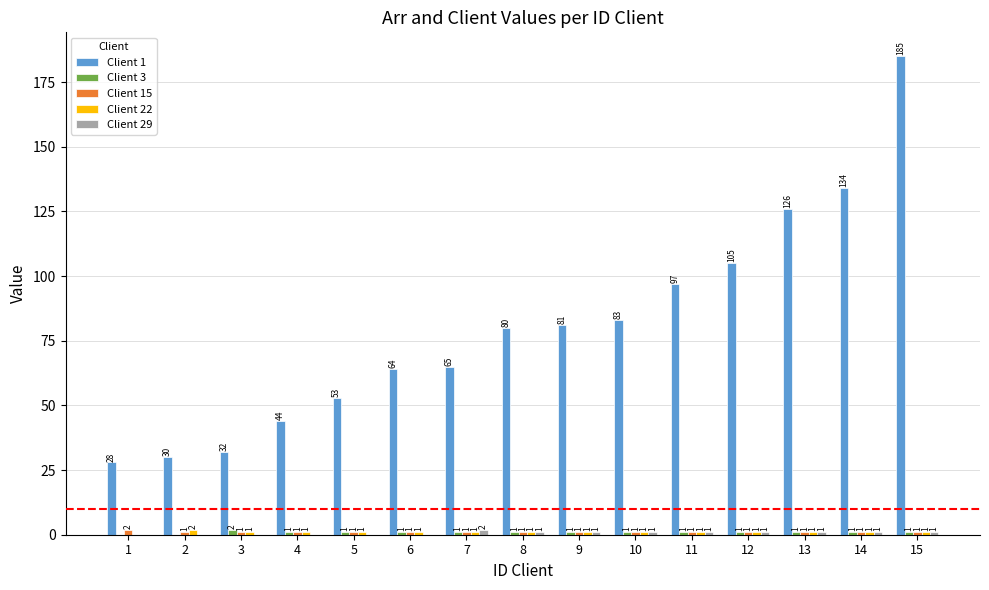

At which label does Client 1 reach its peak?

15